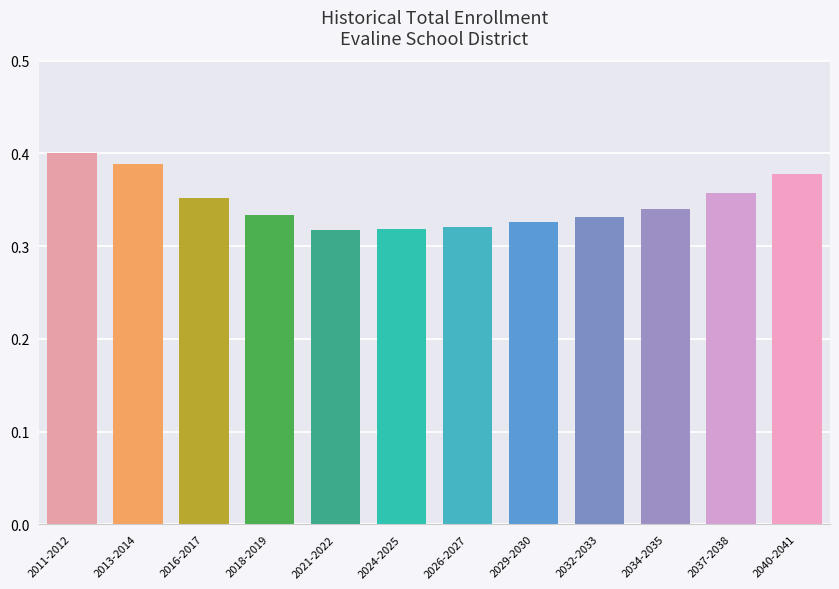

The chart shows a value of 0.5 at 2026-2027. True or false?

False